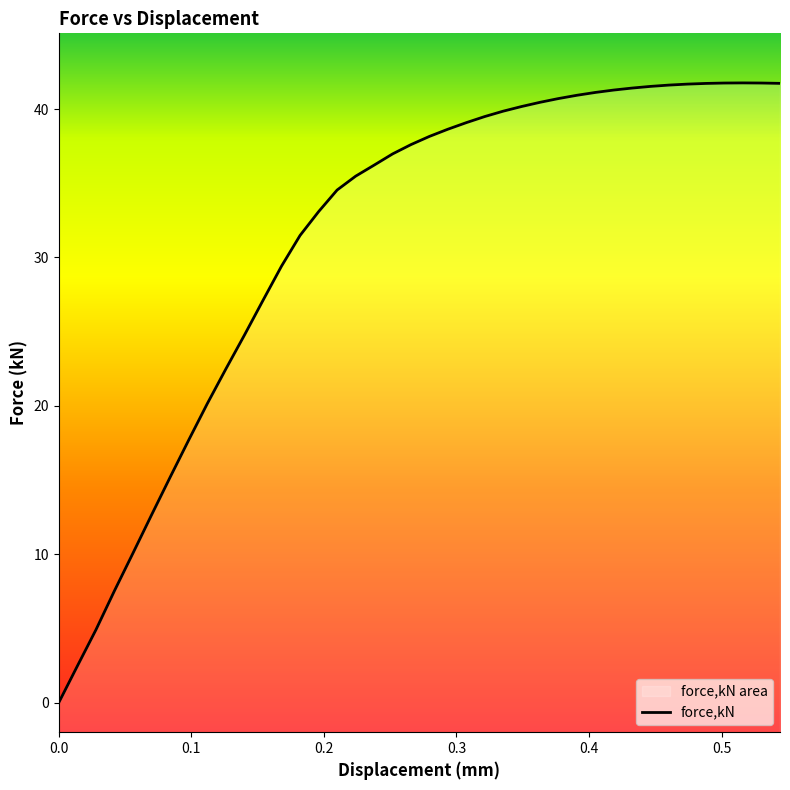

Does the chart display data point markers on the line(s)?

No